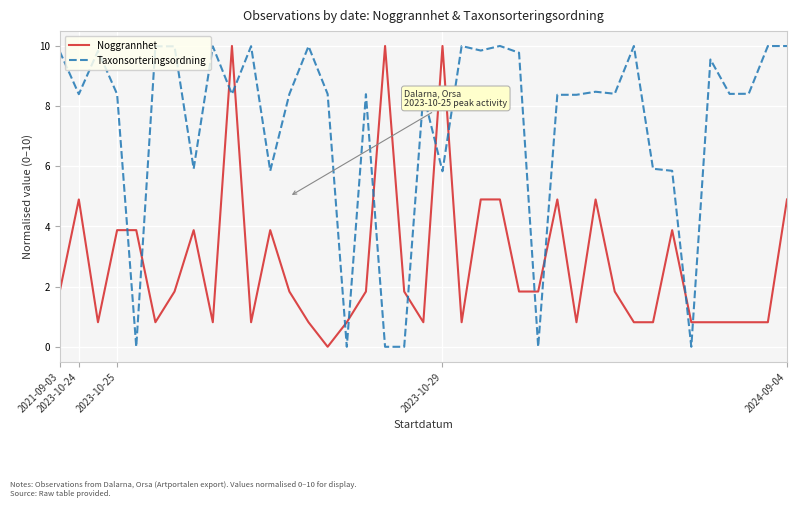

Rank the series by their average value, from lowest to highest.

Noggrannhet, Taxonsorteringsordning